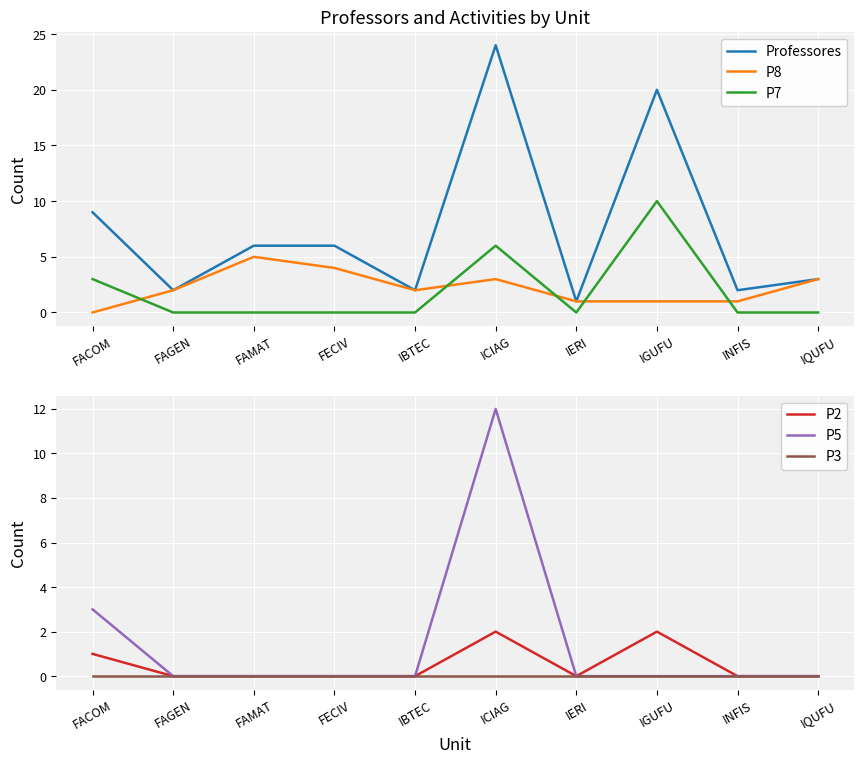

True or false: Professores and P8 intersect in this chart.

False